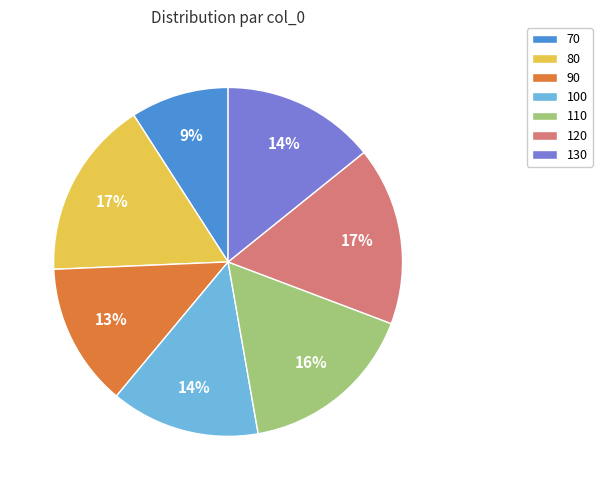

The 100 slice represents 14% of the pie. True or false?

True